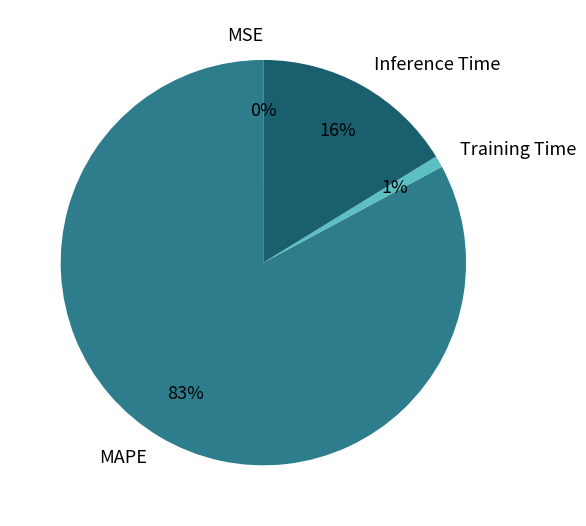

Which category has the biggest portion of the pie?

MAPE